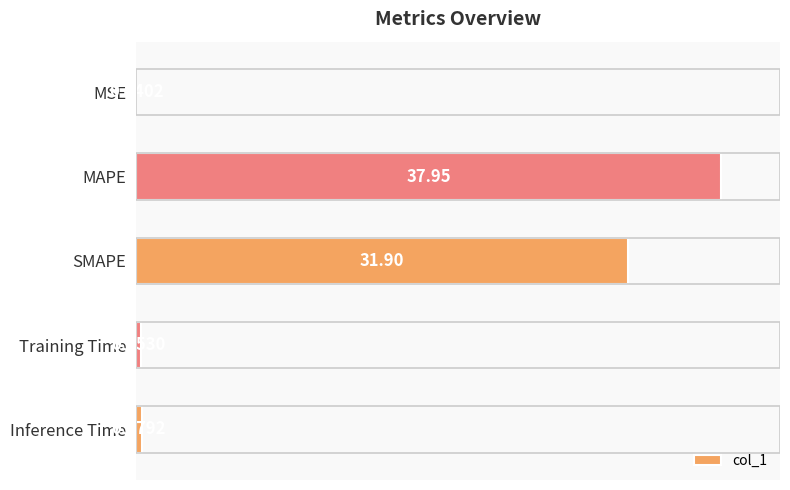

Where is the data nearest to the value 18?

SMAPE